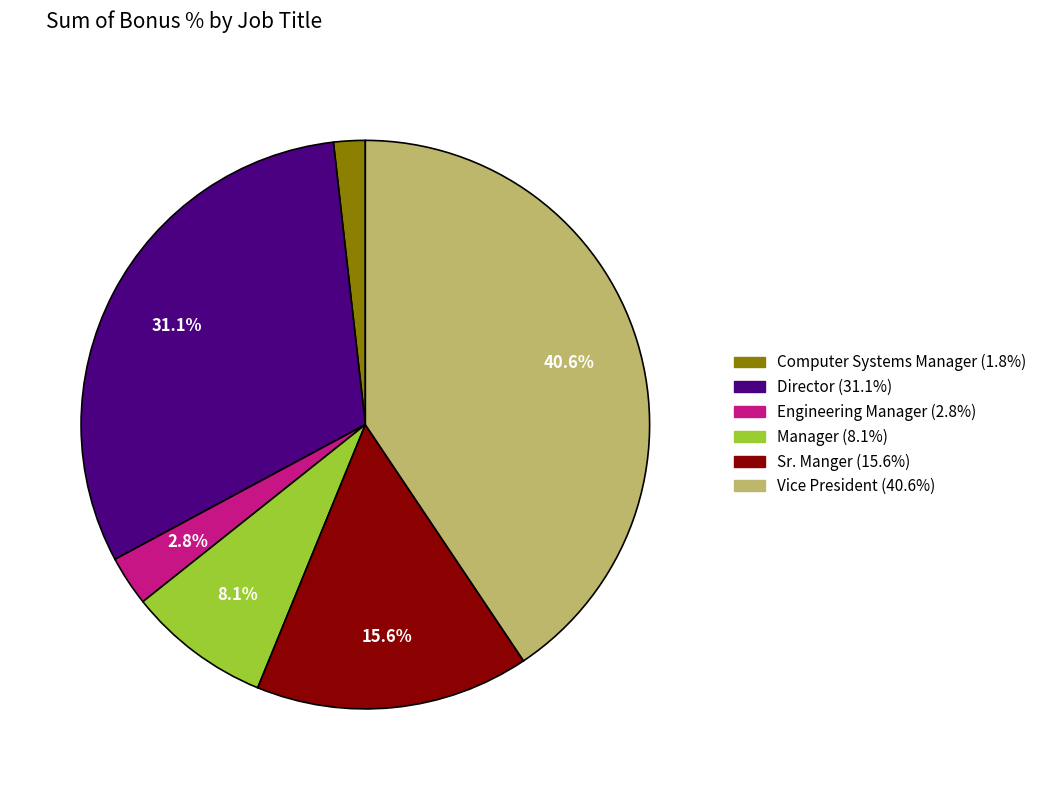

Count the number of slices in the pie.

6